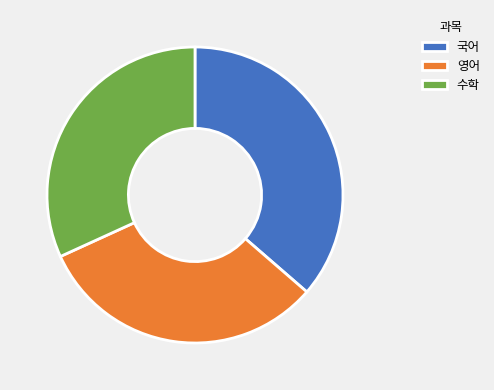

Is there a majority slice in this chart?

No